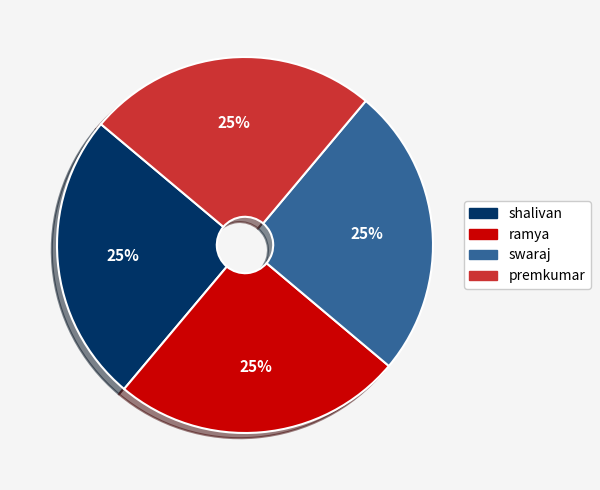

To the nearest percent, what percentage of the pie is swaraj?

25%